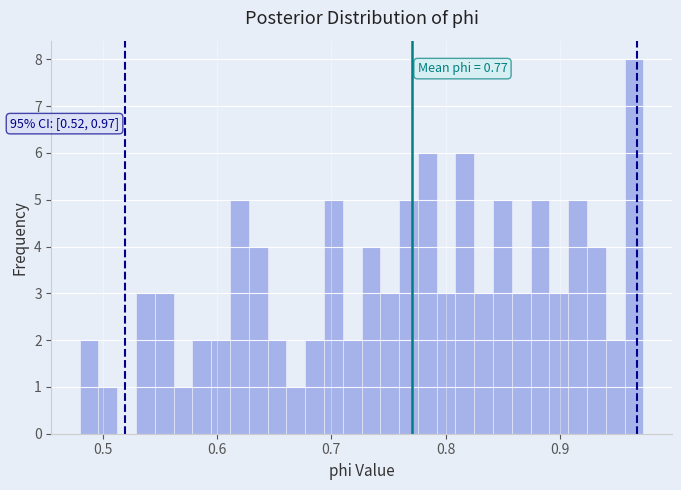

Around what value on the x-axis is the tallest bar? Give the approximate position of its centre, as read against the axis.

0.96